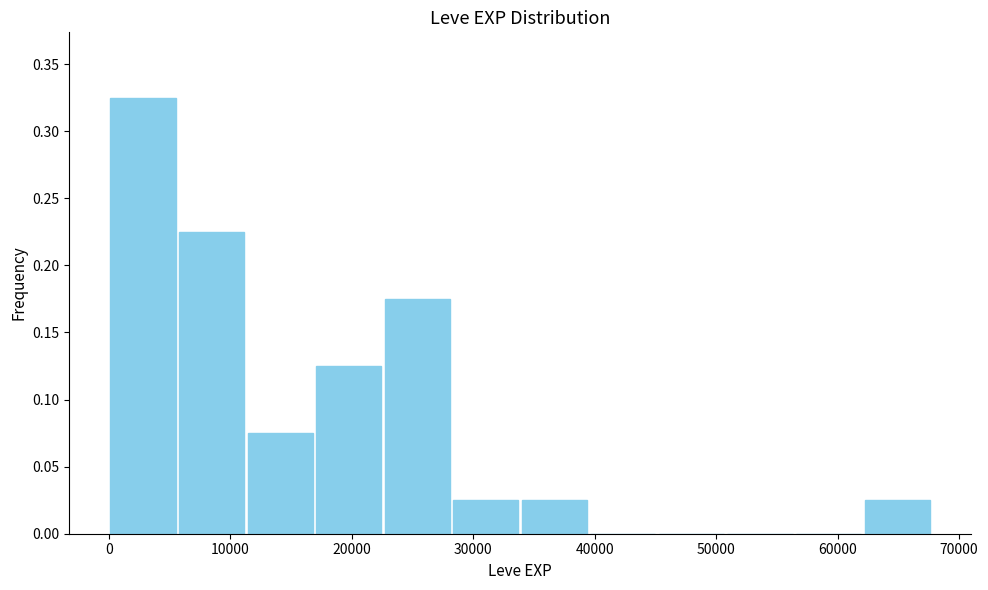

Reading left to right, transcribe this chart: for each bar, give the range it covers on the x-axis and its height. Neither the bar edges nor the heights are printed on the chart, so give them approximately, as read against the axes.

0 to 6000: 0.325
6000 to 11000: 0.225
11000 to 17000: 0.075
17000 to 23000: 0.125
23000 to 28000: 0.175
28000 to 34000: 0.025
34000 to 40000: 0.025
40000 to 45000: 0
45000 to 51000: 0
51000 to 56000: 0
56000 to 62000: 0
62000 to 68000: 0.025